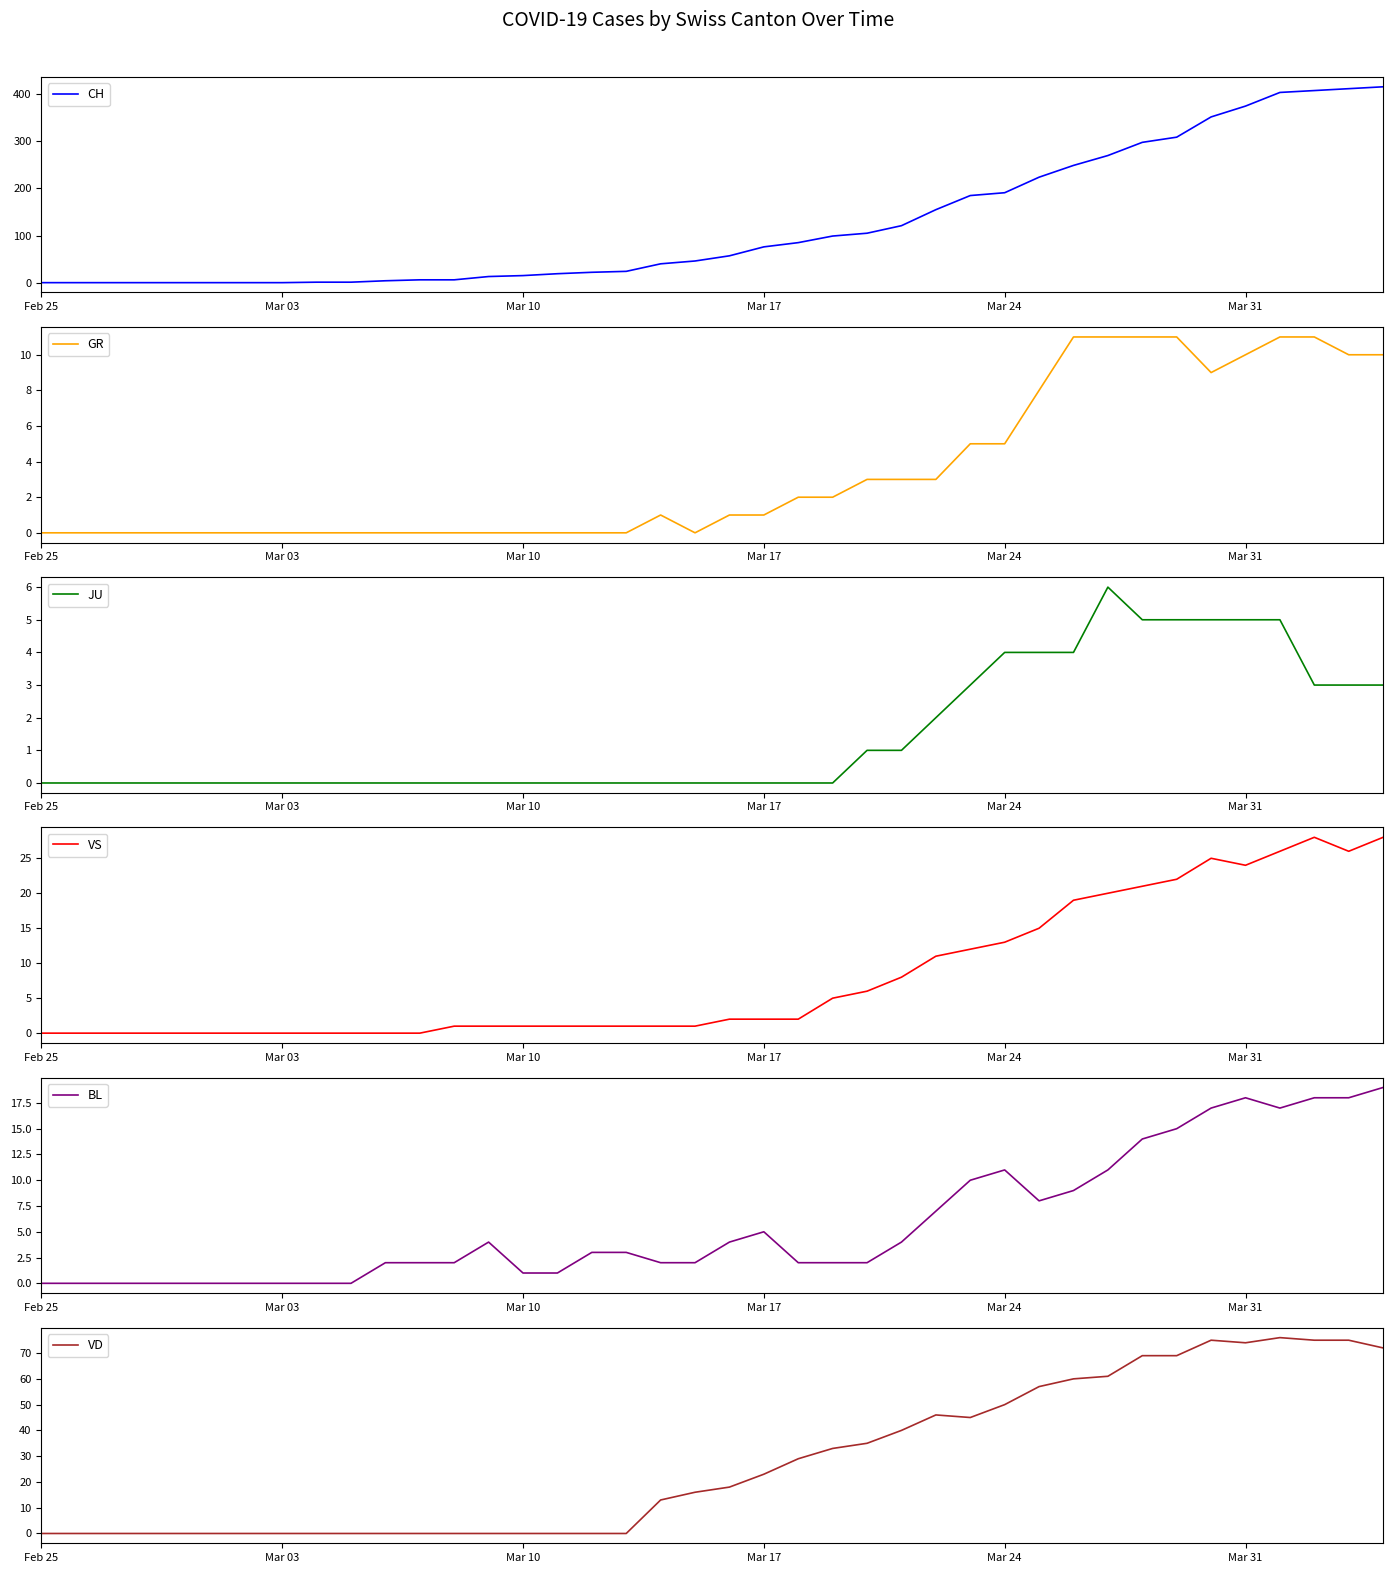

Reading right to left, extract all data points from this chart.

CH: 416	412	408	404	375	352	309	298	270	249	224	191	185	155	121	105	99	85	76	57	46	40	24	22	19	15	13	6	6	4	1	1	0	0	0	0	0	0	0	0
GR: 10	10	11	11	10	9	11	11	11	11	8	5	5	3	3	3	2	2	1	1	0	1	0	0	0	0	0	0	0	0	0	0	0	0	0	0	0	0	0	0
JU: 3	3	3	5	5	5	5	5	6	4	4	4	3	2	1	1	0	0	0	0	0	0	0	0	0	0	0	0	0	0	0	0	0	0	0	0	0	0	0	0
VS: 28	26	28	26	24	25	22	21	20	19	15	13	12	11	8	6	5	2	2	2	1	1	1	1	1	1	1	1	0	0	0	0	0	0	0	0	0	0	0	0
BL: 19	18	18	17	18	17	15	14	11	9	8	11	10	7	4	2	2	2	5	4	2	2	3	3	1	1	4	2	2	2	0	0	0	0	0	0	0	0	0	0
VD: 72	75	75	76	74	75	69	69	61	60	57	50	45	46	40	35	33	29	23	18	16	13	0	0	0	0	0	0	0	0	0	0	0	0	0	0	0	0	0	0